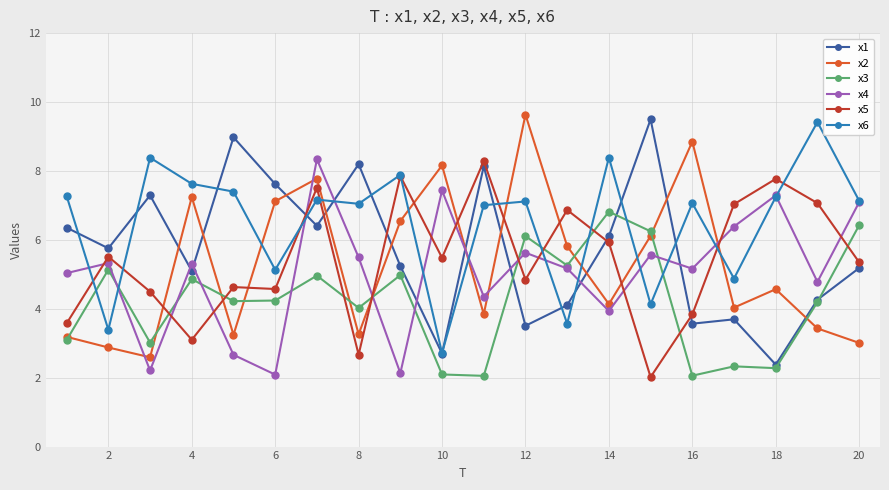

Which series has the largest total across all categories?

x6